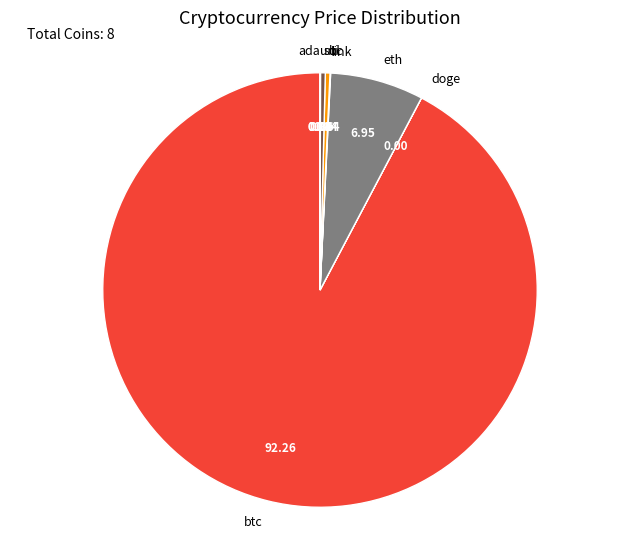

Is there any slice that represents more than half of the pie?

Yes